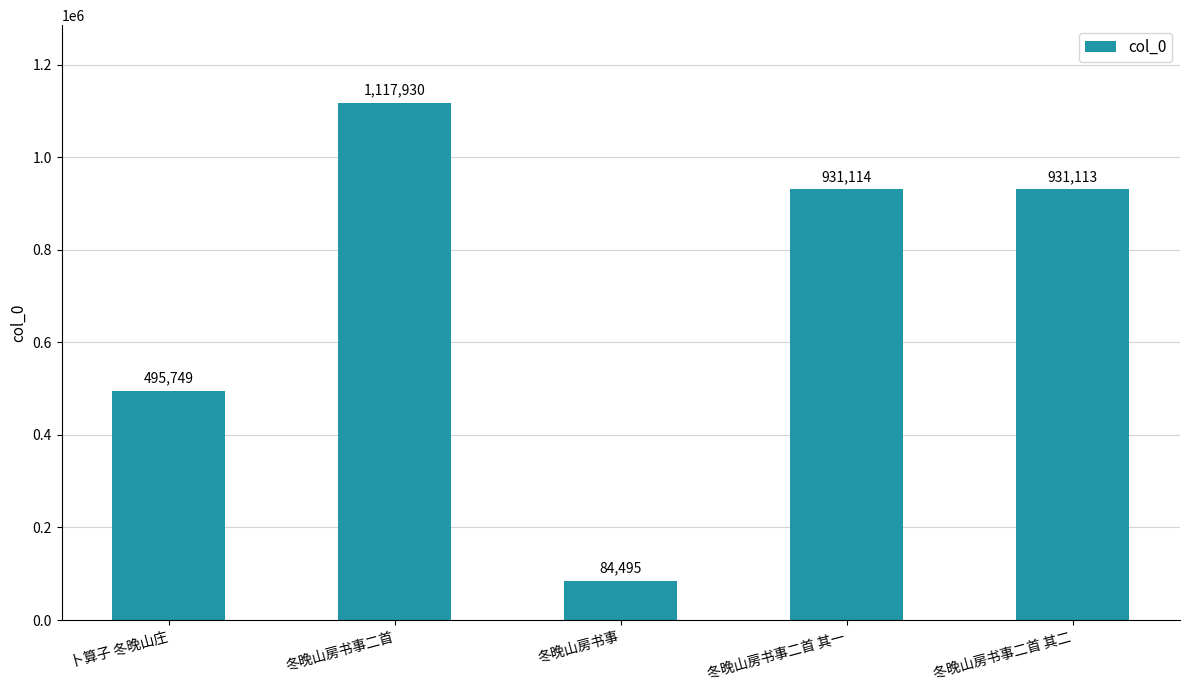

What is the value of the 2nd bar from the left?

1117930